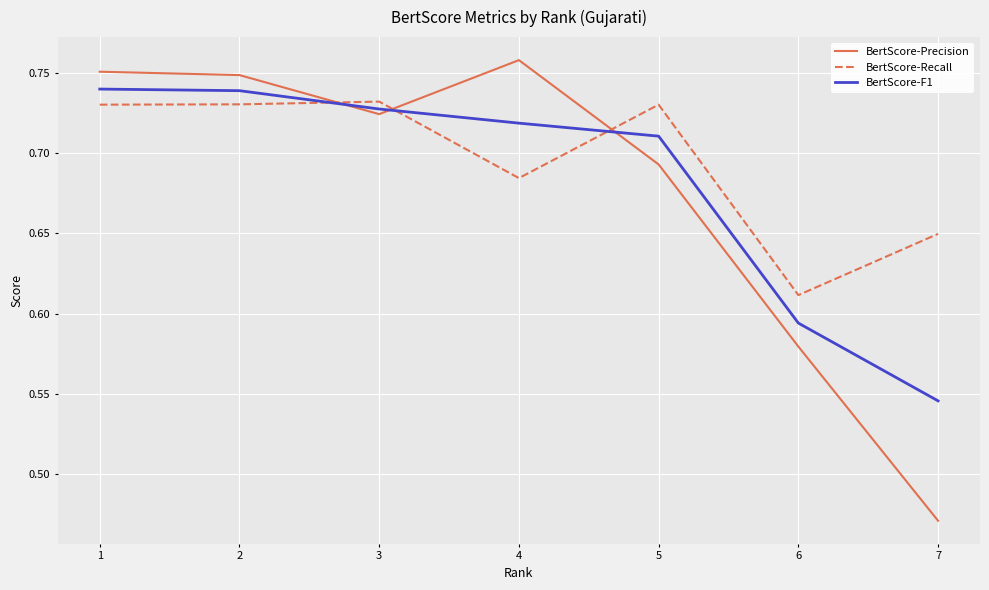

Is it true that BertScore-Precision equals 0.7 at 7?

False